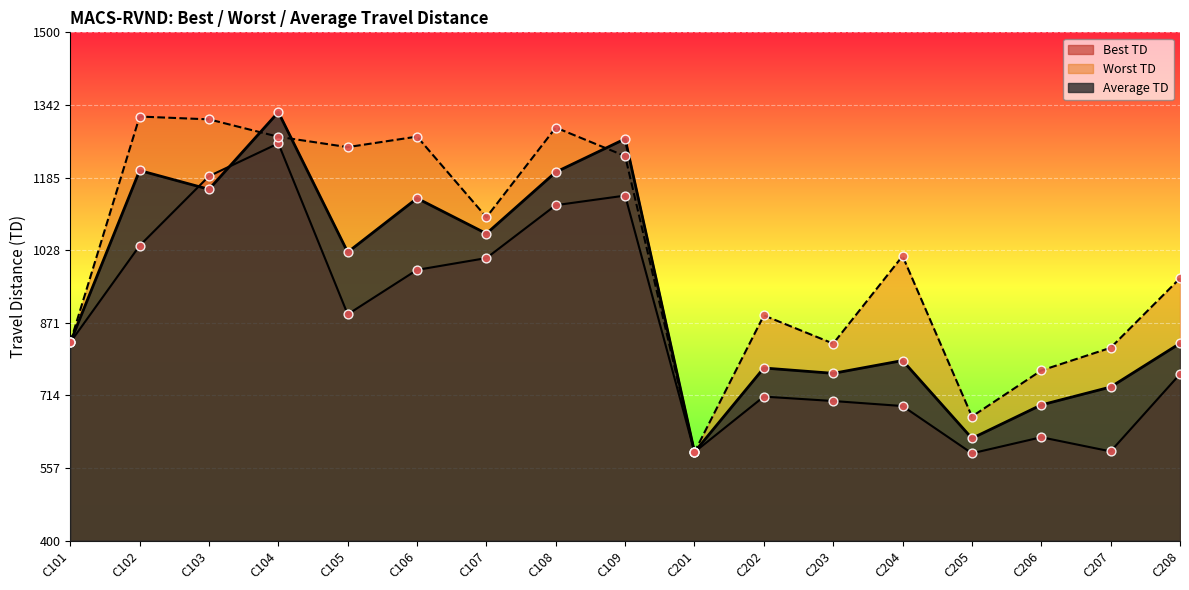

What are all the series names shown in the legend?

Best TD, Worst TD, Average TD